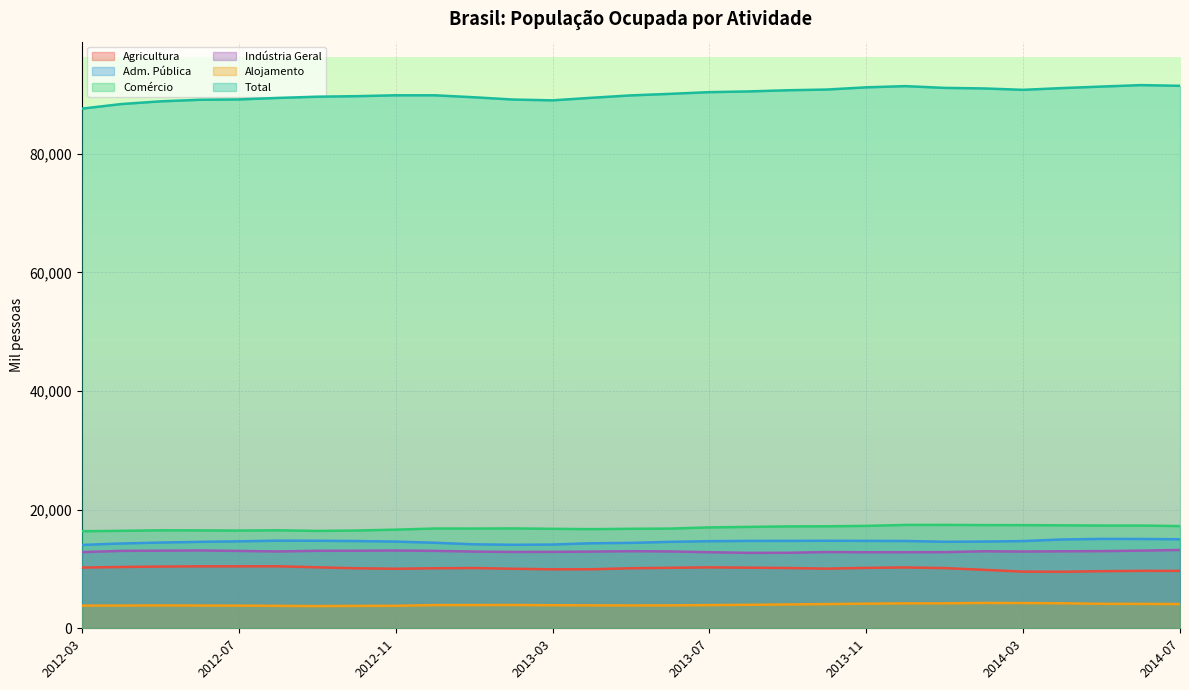

Which category has the highest value across all series?

2014-06